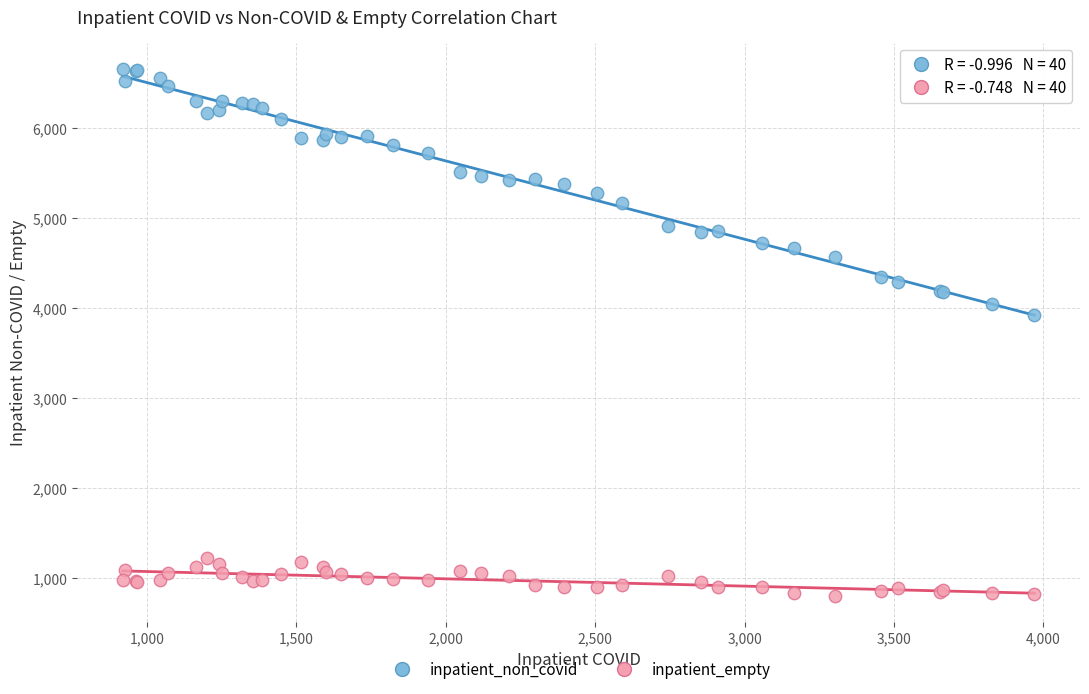

Across all series, what Y value is closest to 3729?

3921